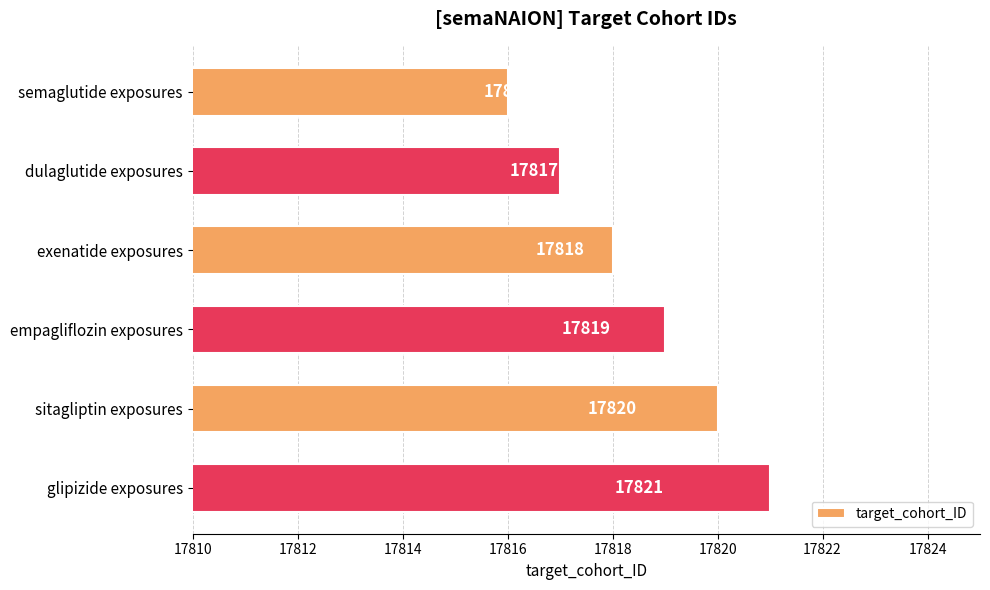

Where is the data nearest to the value 17818?

exenatide exposures